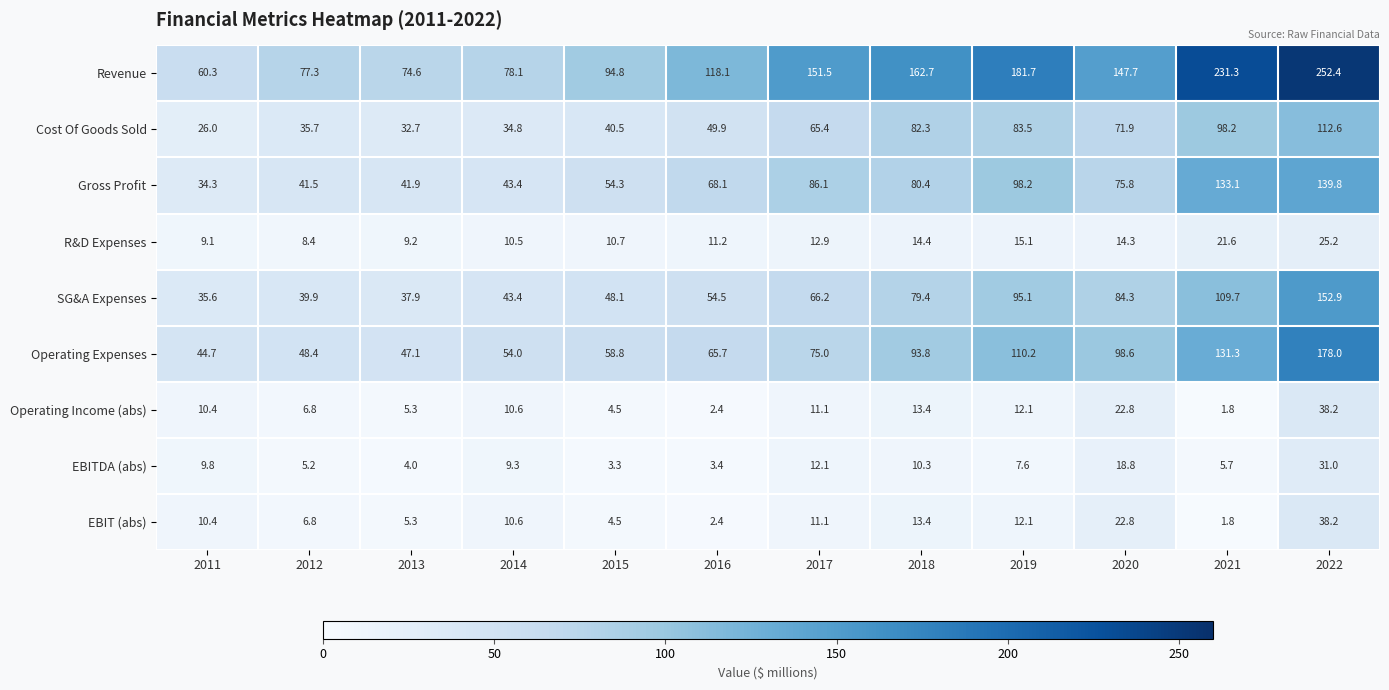

The value of EBITDA (abs) at 2013 is 2.3. True or false?

False